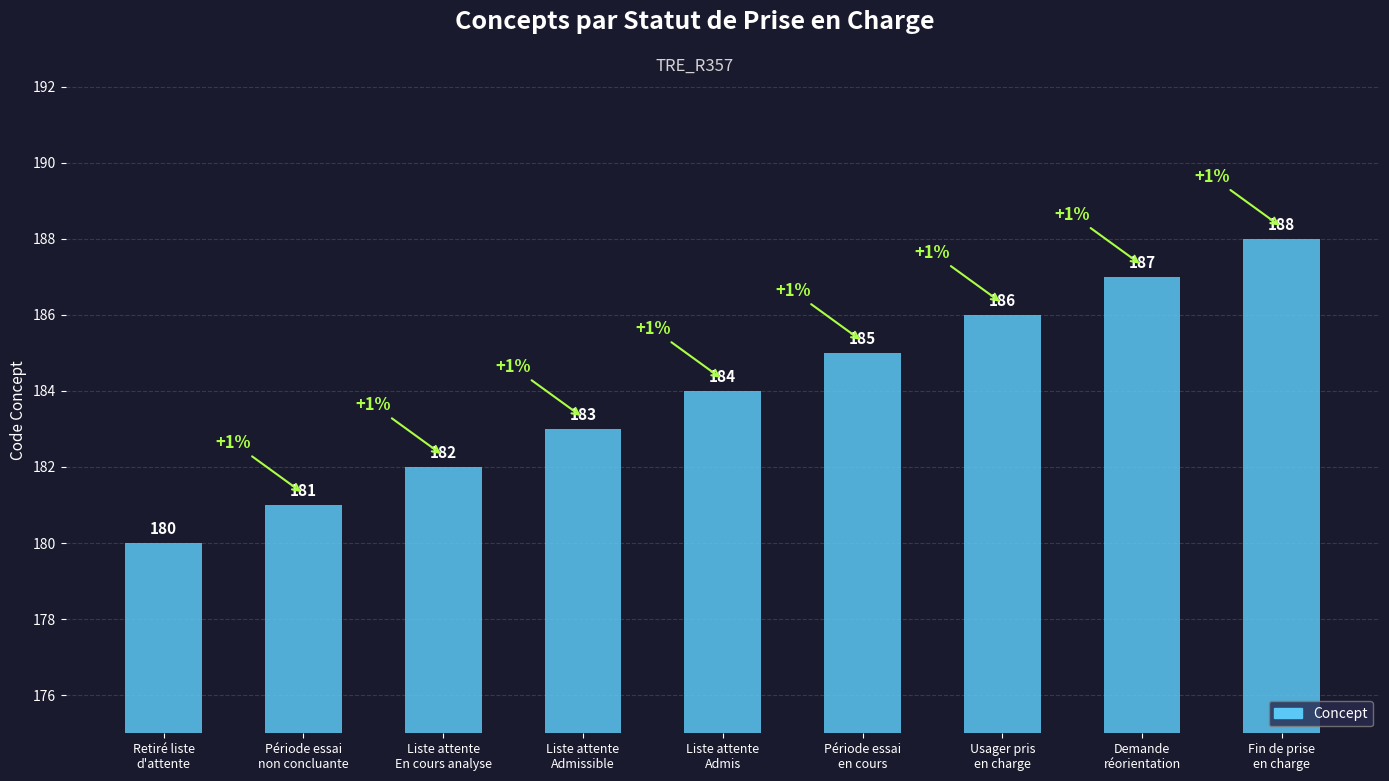

Approximately how many times larger is the value at Période essai
en cours compared to Fin de prise
en charge?

1.0